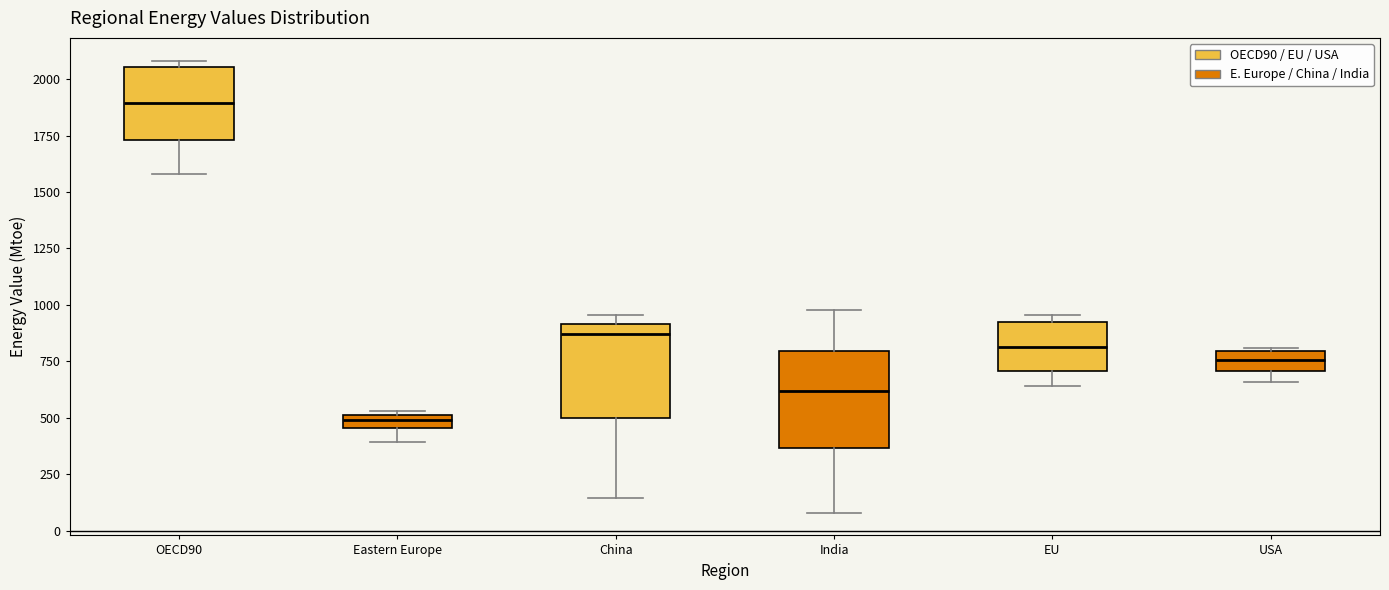

Where is the upper edge of the box for EU on the y-axis? The values are not printed on the chart, so give them approximately, as read against the axis.

950